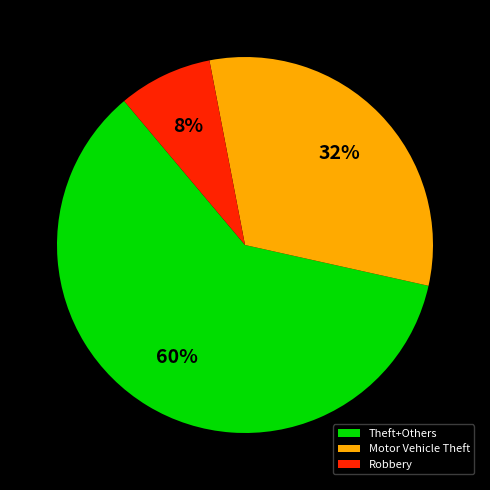

To the nearest percent, what is the average slice percentage?

33%